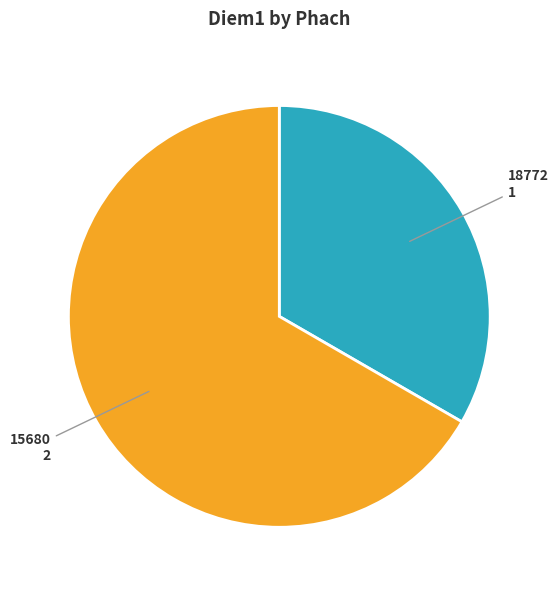

How many slices are in this pie chart?

2